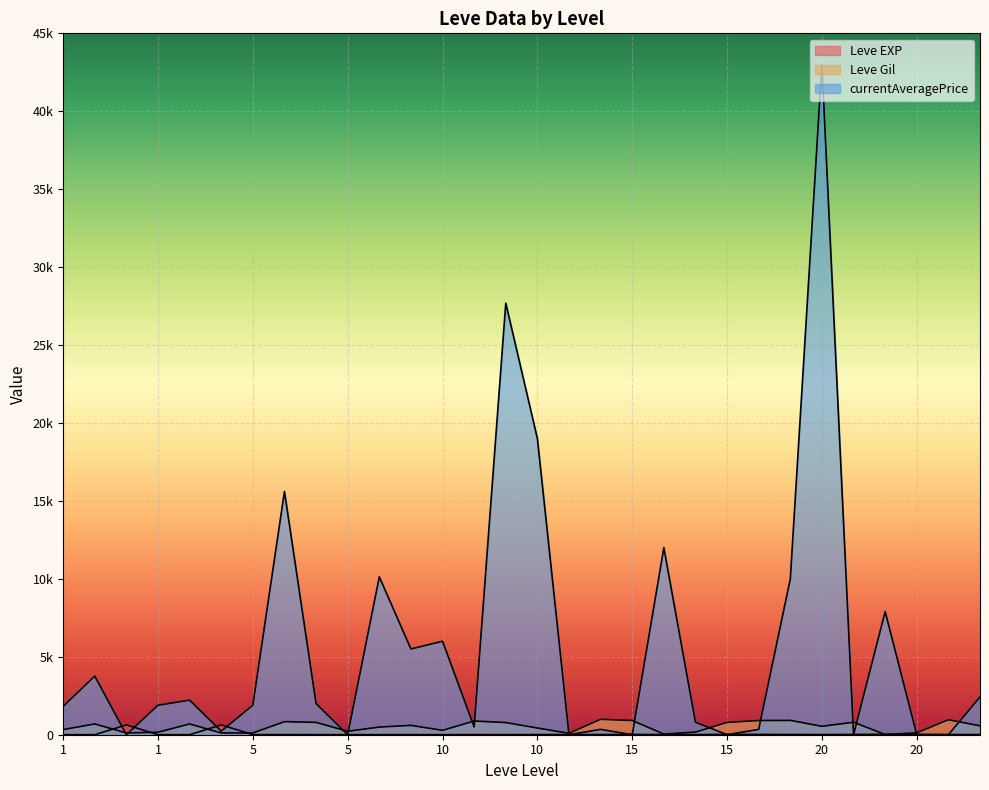

Where is the first local minimum for Leve EXP?

5